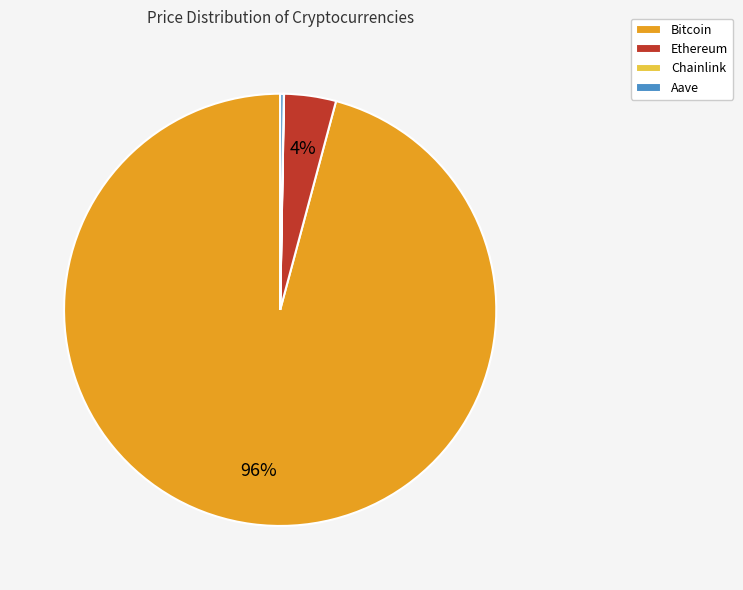

Is it true that Bitcoin is 91% of the pie?

False